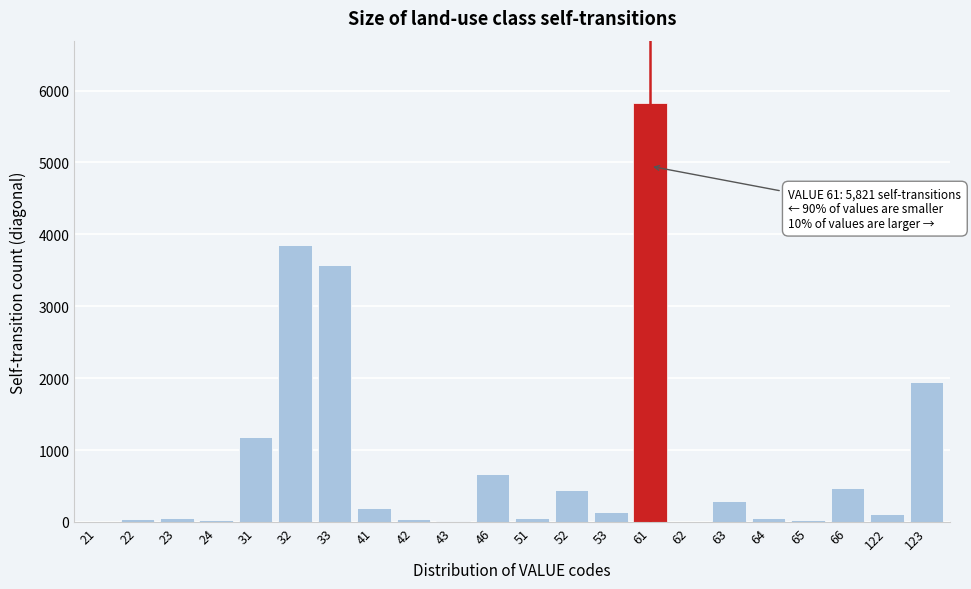

What is the sum of all values?

19043